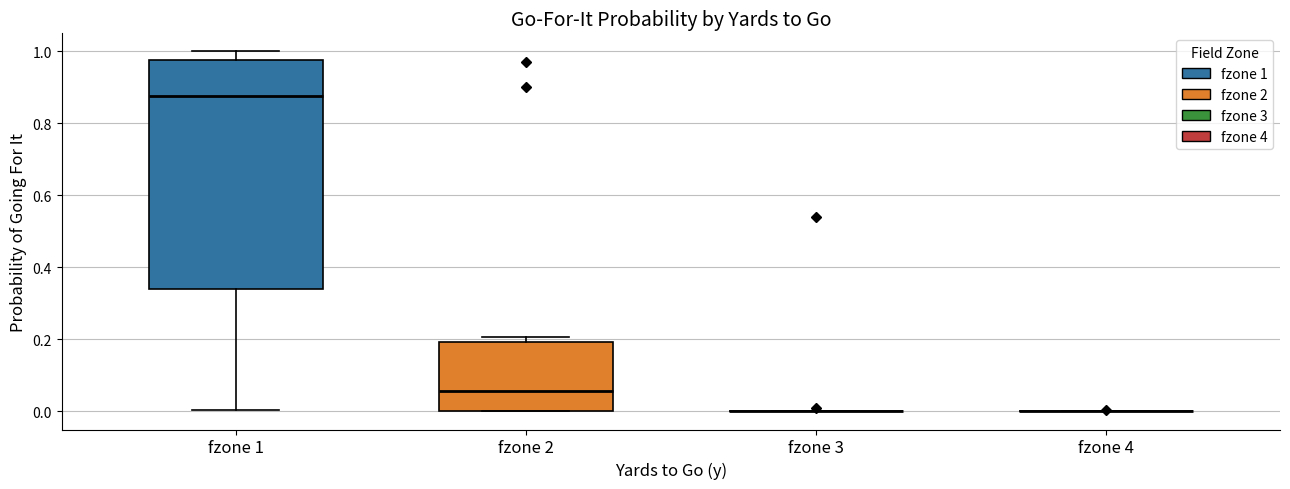

Reading left to right, transcribe this box plot: for each box, give where its median line is, the range the box spans, and where its two whiskers end, as read against the y-axis. The values are not printed on the chart, so give them approximately, as read against the axis.

fzone 1: median 0.88, box 0.34 to 0.98, whiskers 0.00 to 1.00
fzone 2: median 0.06, box 0.00 to 0.20, whiskers 0.00 to 0.20 (just above the box's upper edge)
fzone 3: box collapsed to a line at 0.00, whiskers 0.00 to 0.00
fzone 4: box collapsed to a line at 0.00, whiskers 0.00 to 0.00